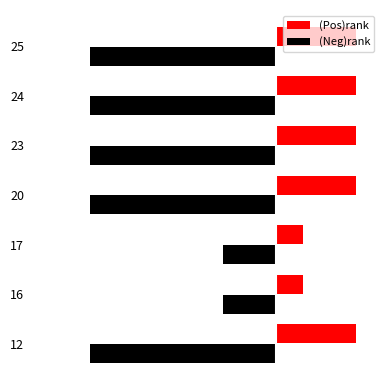

What are all the series names shown in the legend?

(Pos)rank, (Neg)rank